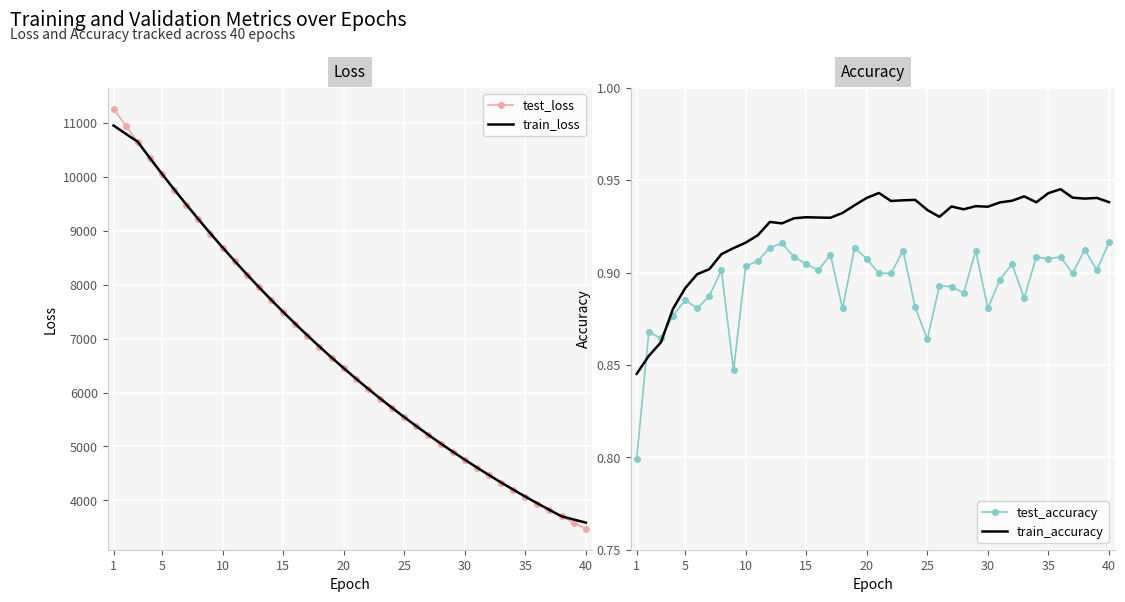

What is the highest value of the train_loss series?

10955.5